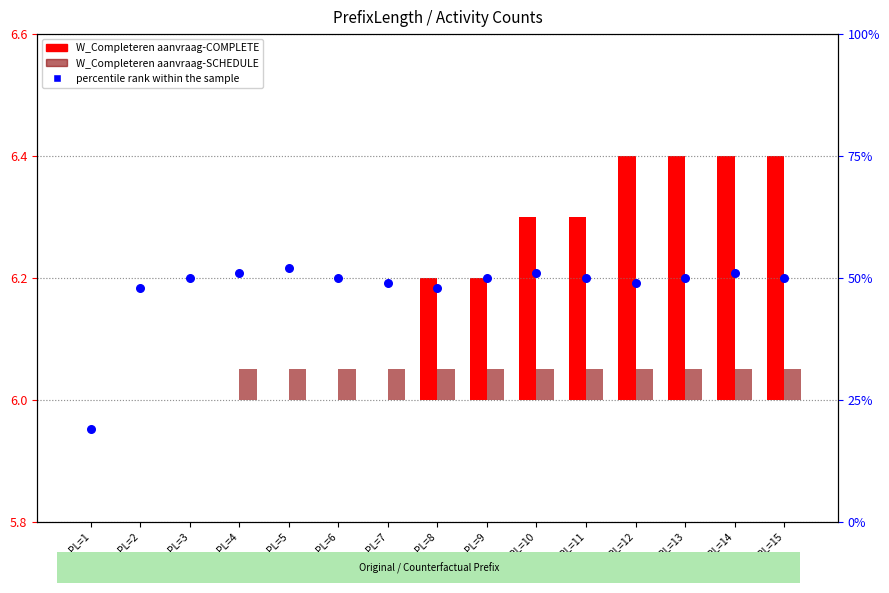

What are all the series names shown in the legend?

W_Completeren aanvraag-COMPLETE, W_Completeren aanvraag-SCHEDULE, percentile rank within the sample